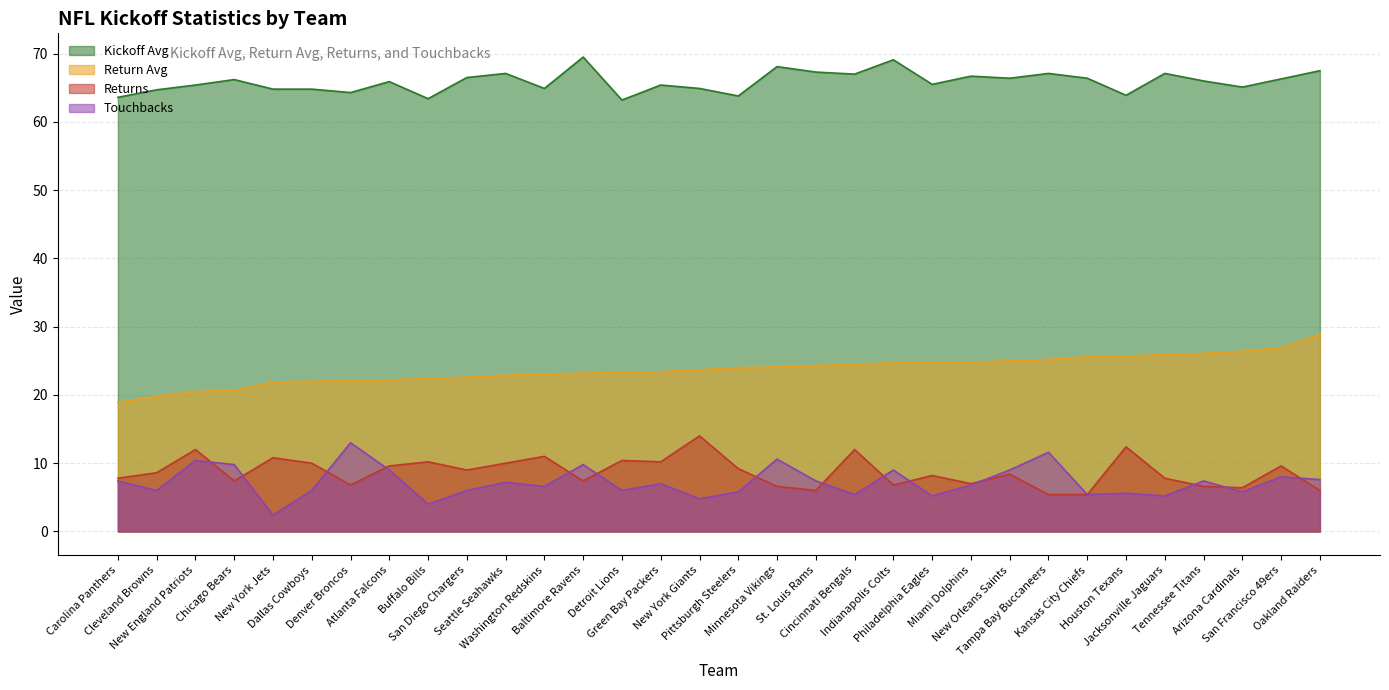

Is it true that Kickoff Avg equals 91.4 at Dallas Cowboys?

False